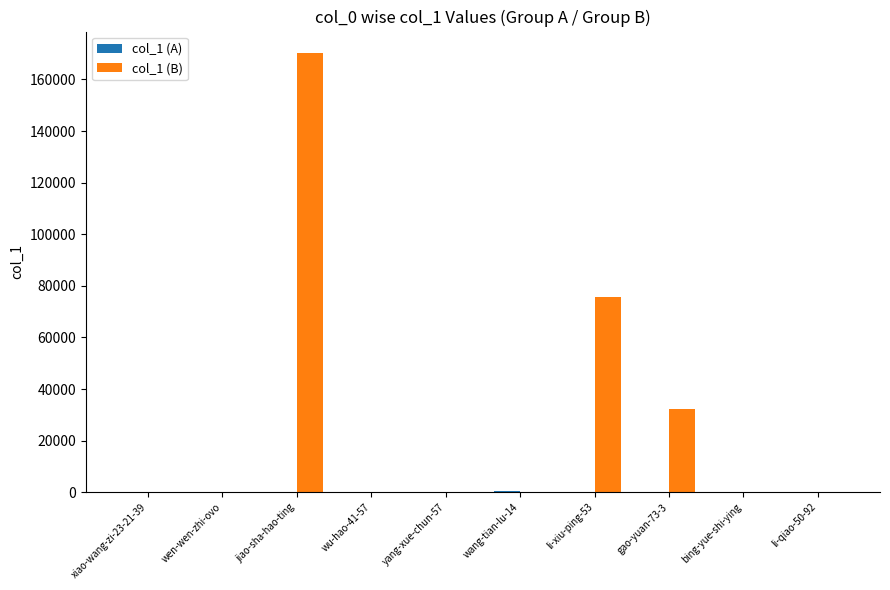

At which label does col_1 (B) reach its peak?

jiao-sha-hao-ting